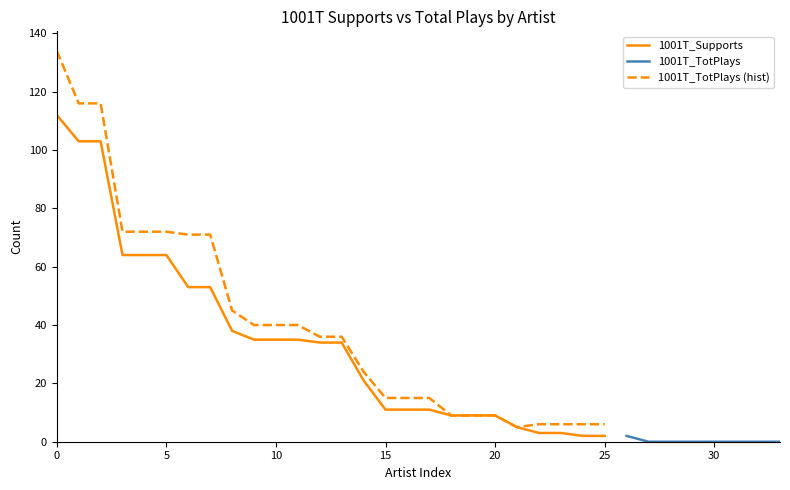

The 1001T_Supports series shows 151 at 0. True or false?

False